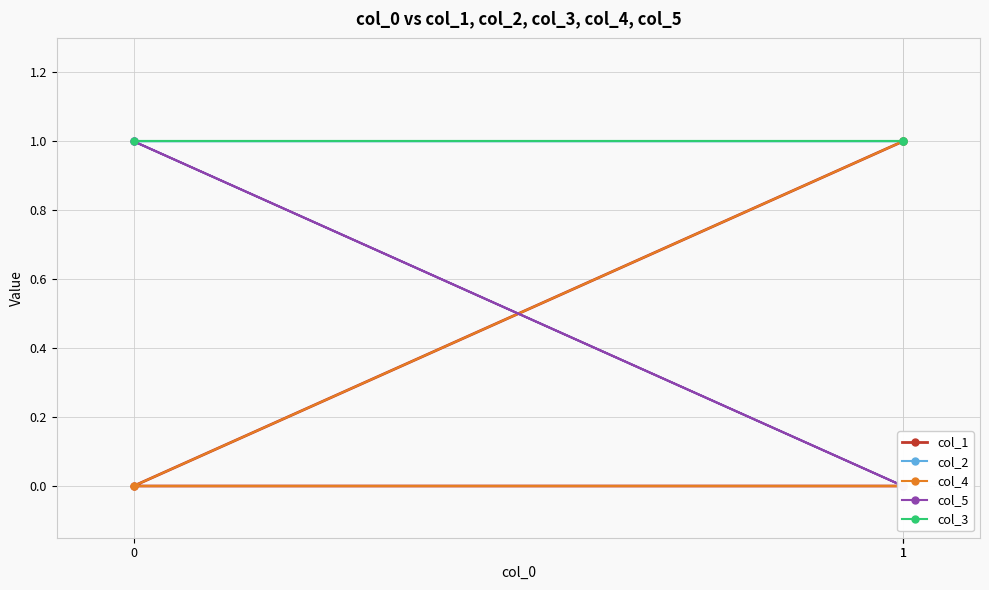

At which label is col_3 closest to 1?

1